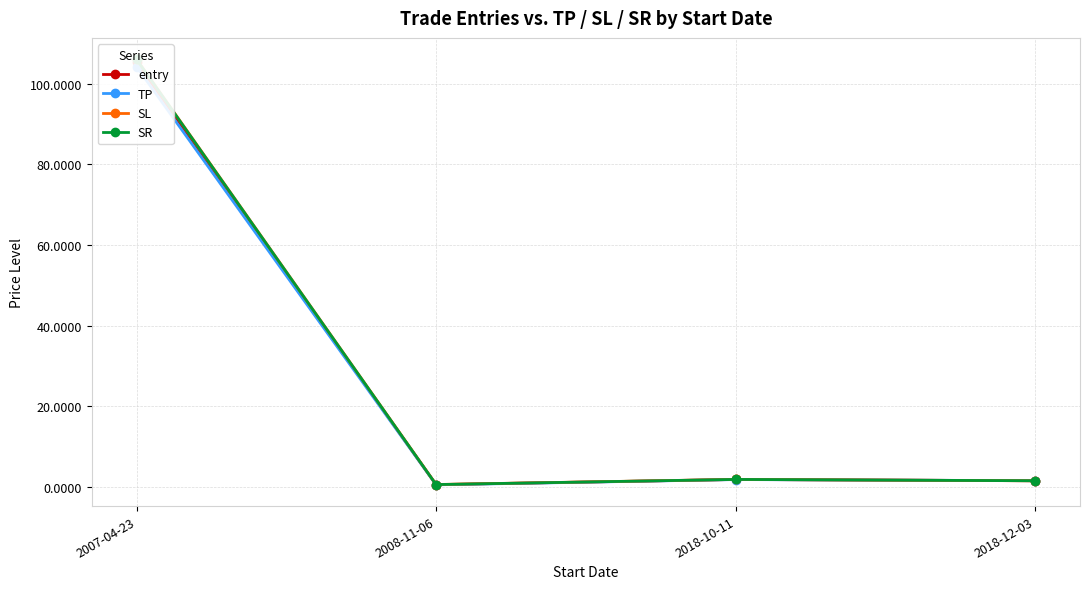

How many categories are shown in the chart?

4